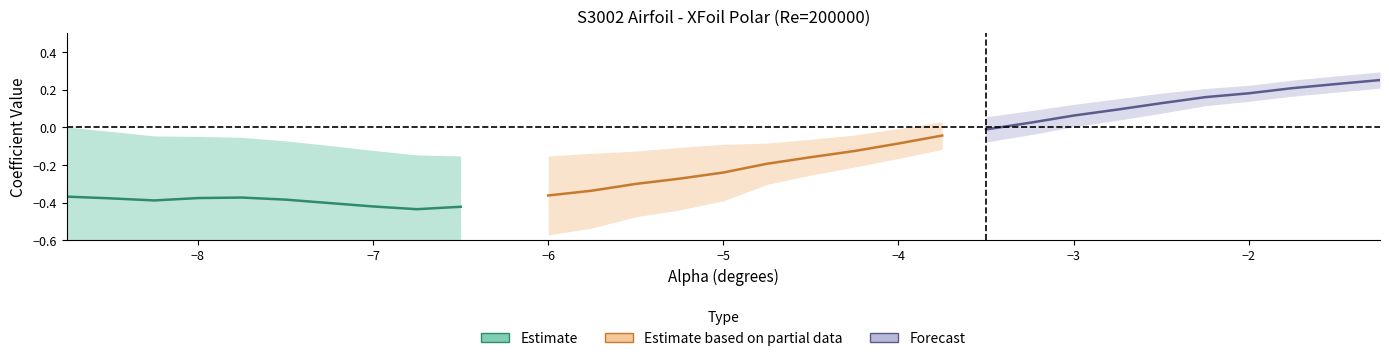

Rank the series by their maximum value, from lowest to highest.

Estimate, Estimate based on partial data, Forecast